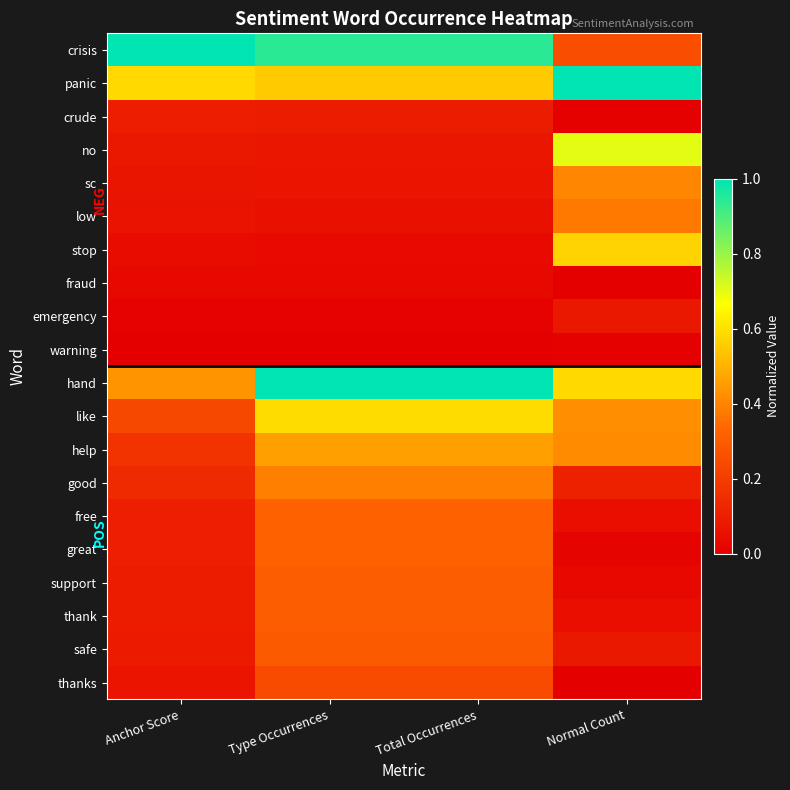

Between Normal Count and Type Occurrences, which is larger?

Type Occurrences